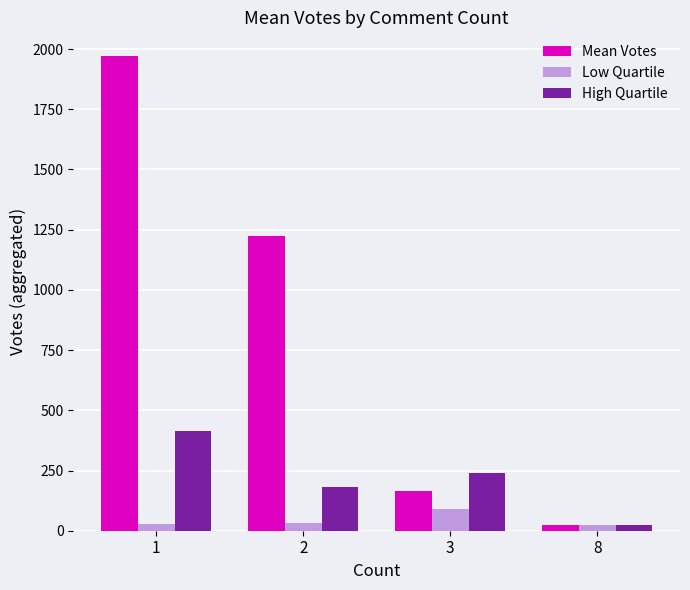

What is the greatest value displayed?

1970.9